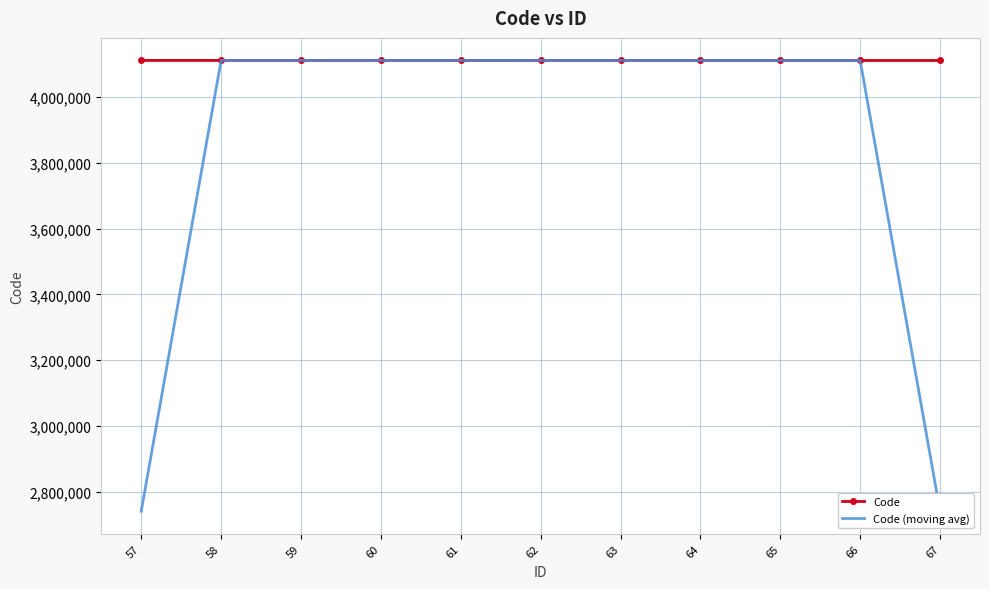

Rank the series at 66 from highest to lowest value.

Code, Code (moving avg)